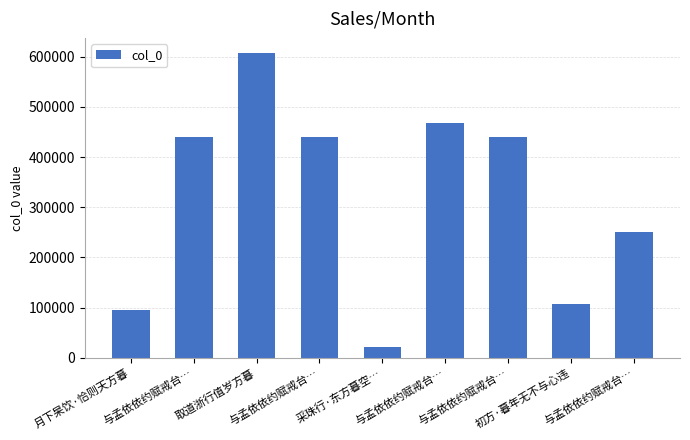

List the labels in order of value, smallest first.

采珠行·东方暮空…, 月下杲饮·恰则天方暮, 初方·暮年无不与心违, 与孟依依约赋戒台…, 与孟依依约赋戒台…, 与孟依依约赋戒台…, 与孟依依约赋戒台…, 与孟依依约赋戒台…, 取道浙行值岁方暮